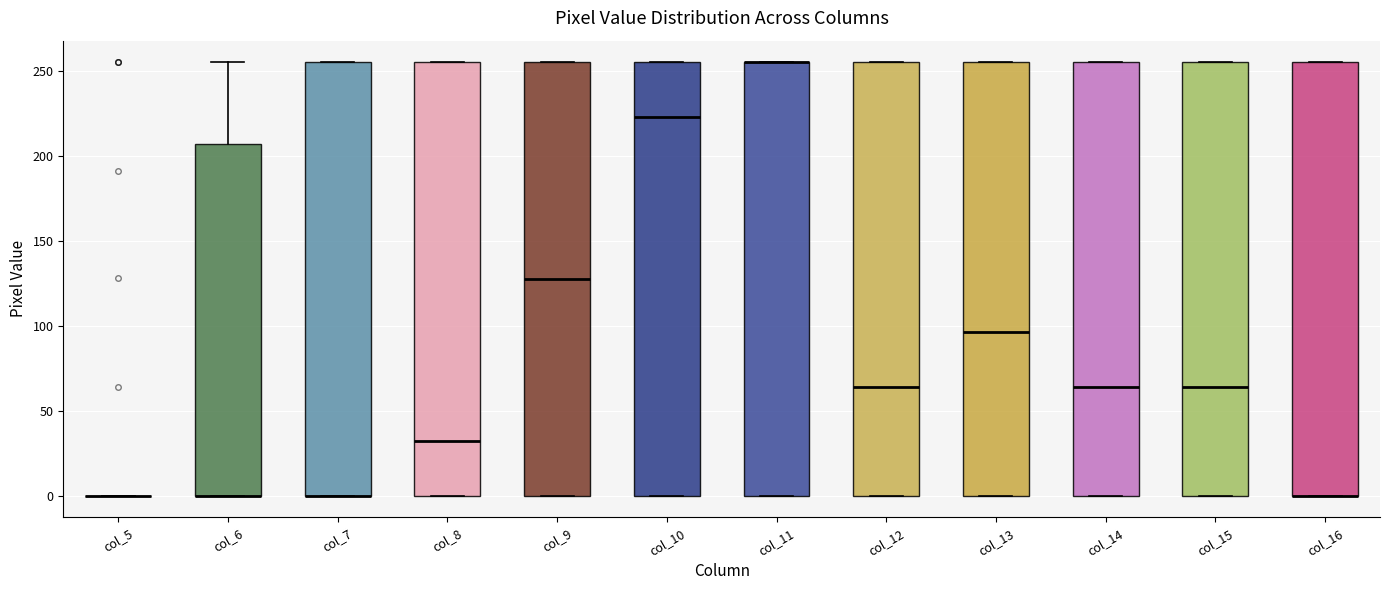

Reading left to right, transcribe this box plot: for each box, give where its median line is, the range the box spans, and where its two whiskers end, as read against the y-axis. The values are not printed on the chart, so give them approximately, as read against the axis.

col_5: box collapsed to a line at 0, whiskers 0 to 0
col_6: median 0 (drawn on the box's lower edge), box 0 to 205, whiskers 0 to 255
col_7: median 0 (drawn on the box's lower edge), box 0 to 255, whiskers 0 to 255
col_8: median 30, box 0 to 255, whiskers 0 to 255
col_9: median 130, box 0 to 255, whiskers 0 to 255
col_10: median 225, box 0 to 255, whiskers 0 to 255
col_11: median 255 (drawn on the box's upper edge), box 0 to 255, whiskers 0 to 255
col_12: median 65, box 0 to 255, whiskers 0 to 255
col_13: median 95, box 0 to 255, whiskers 0 to 255
col_14: median 65, box 0 to 255, whiskers 0 to 255
col_15: median 65, box 0 to 255, whiskers 0 to 255
col_16: median 0 (drawn on the box's lower edge), box 0 to 255, whiskers 0 to 255